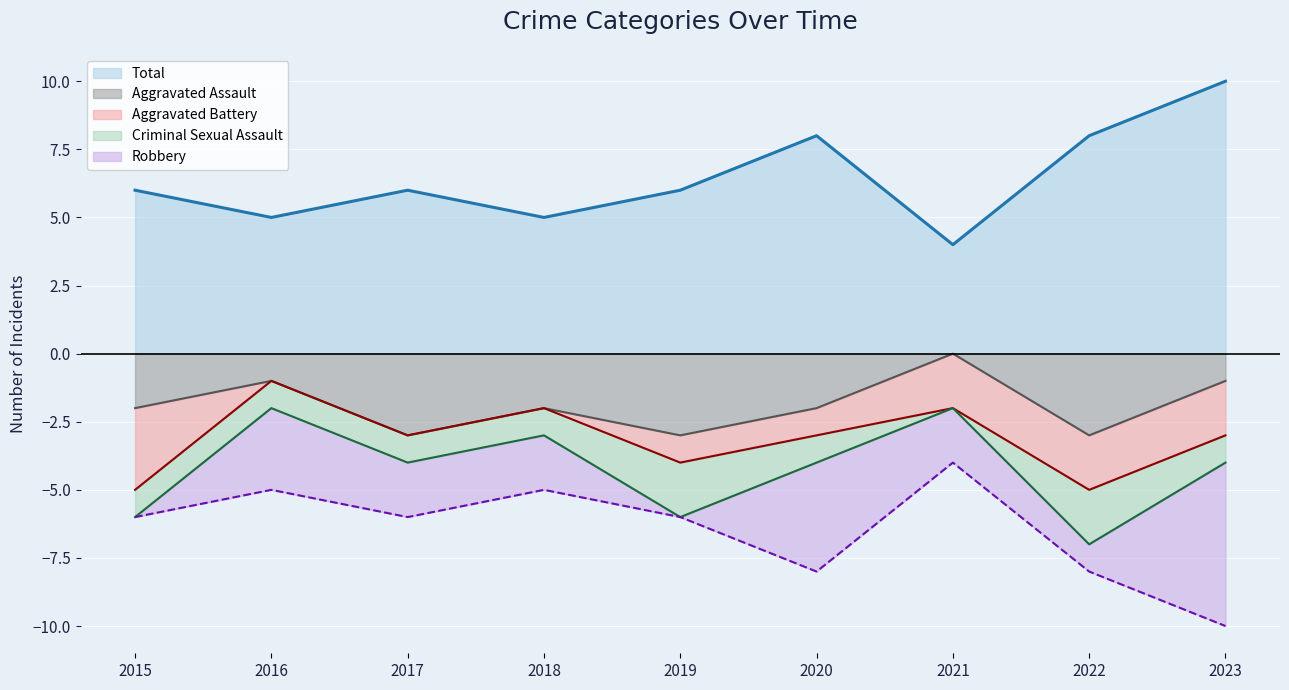

What value does the Criminal Sexual Assault series have at 2018?

1